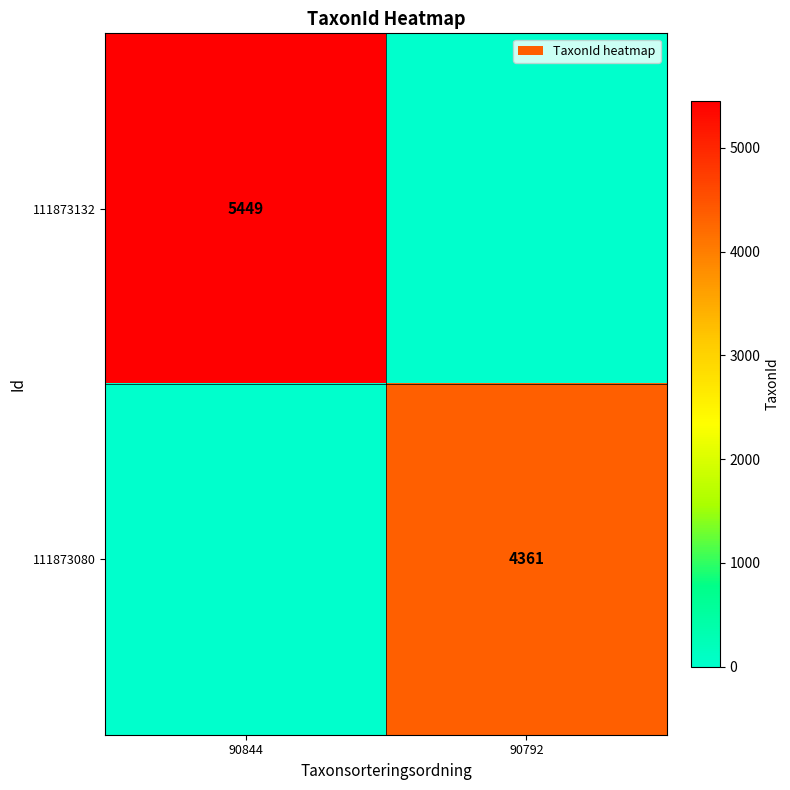

How many series are shown in this chart?

2